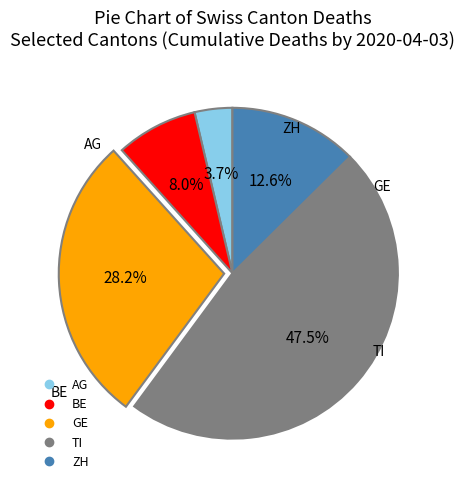

Is there any slice that represents more than half of the pie?

No